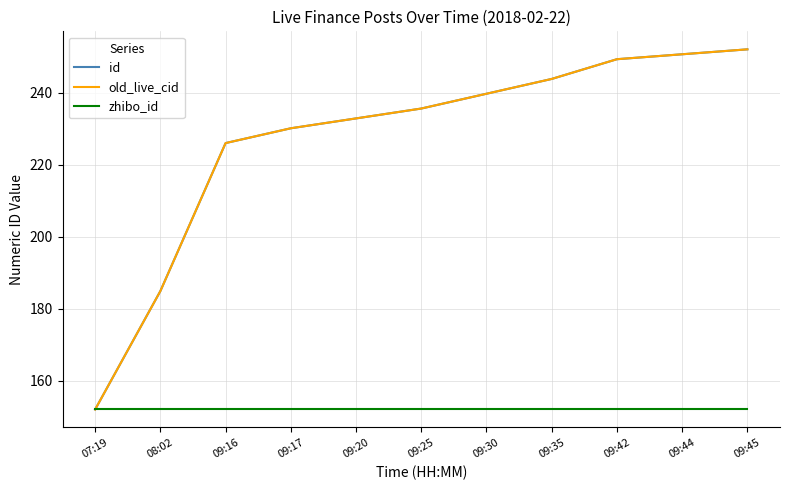

Is this an area chart (filled region under the line)?

No